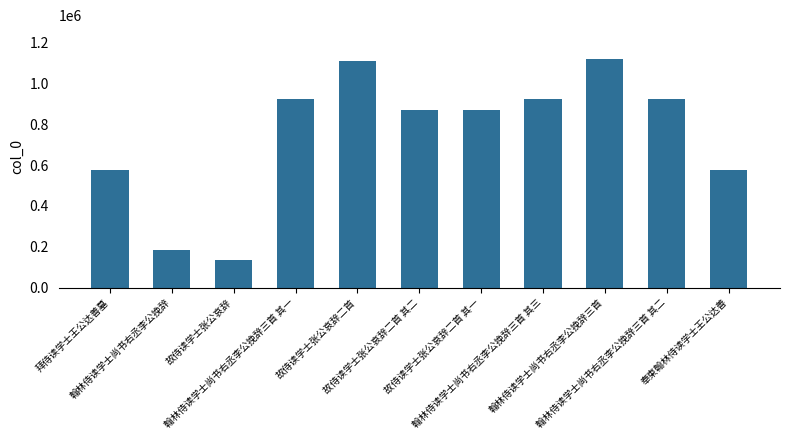

What is the value of the 1st bar from the left?

577053